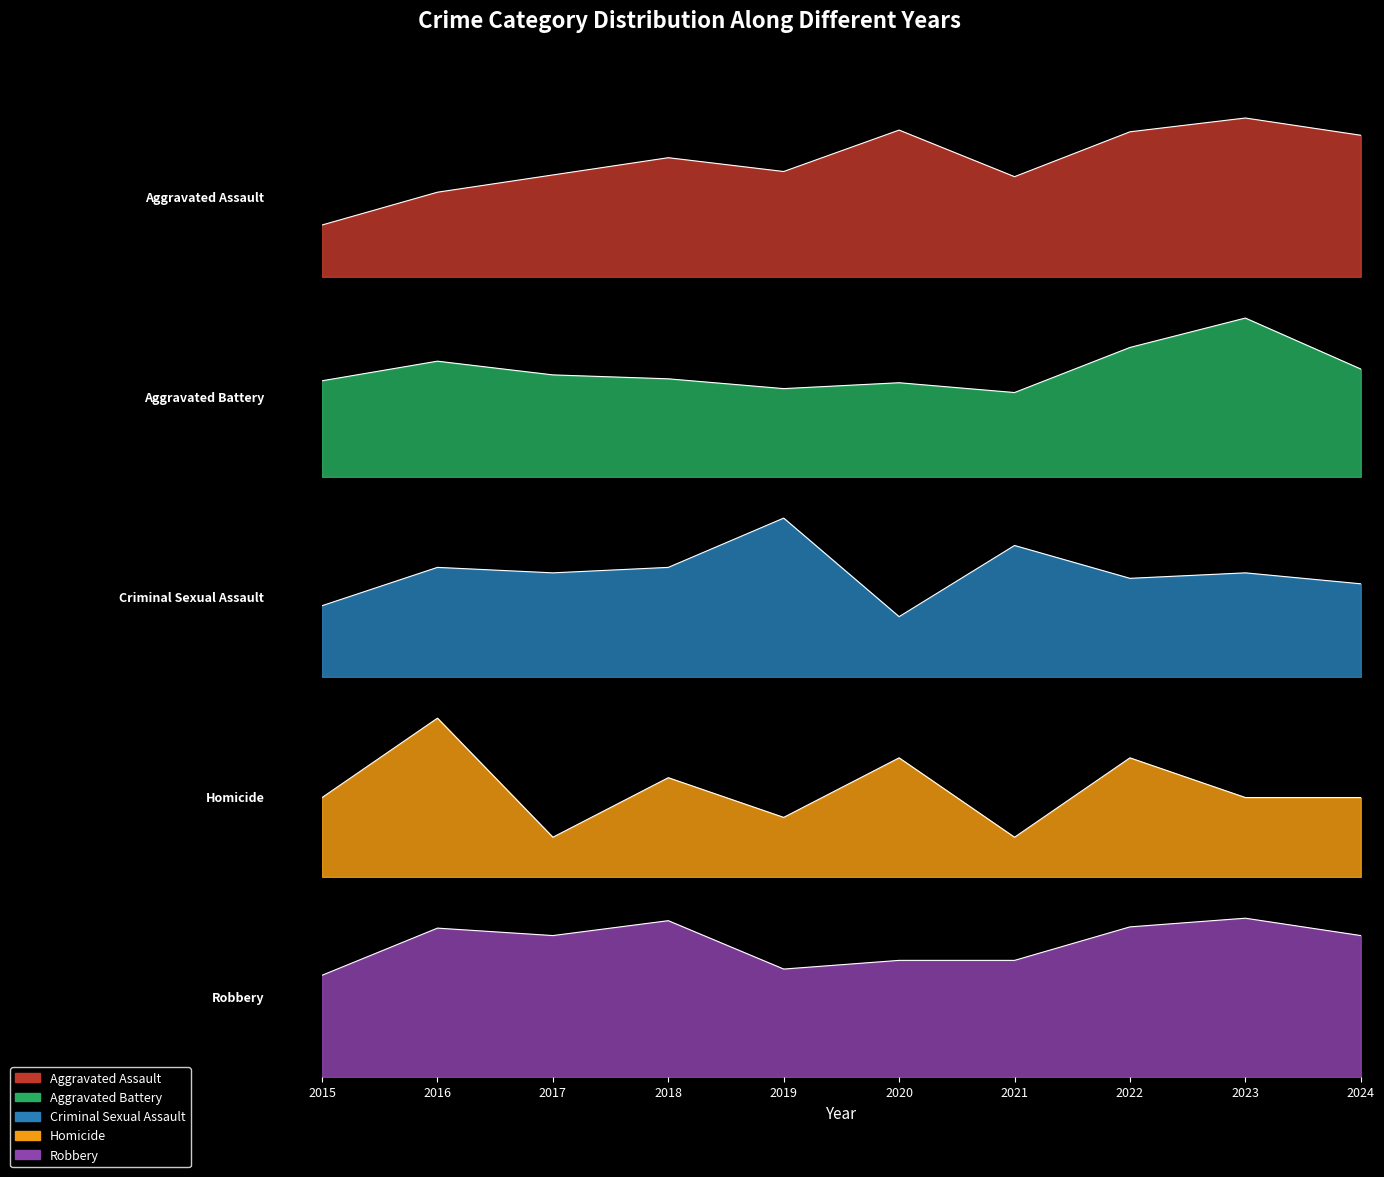

Does the chart have visible grid lines?

No